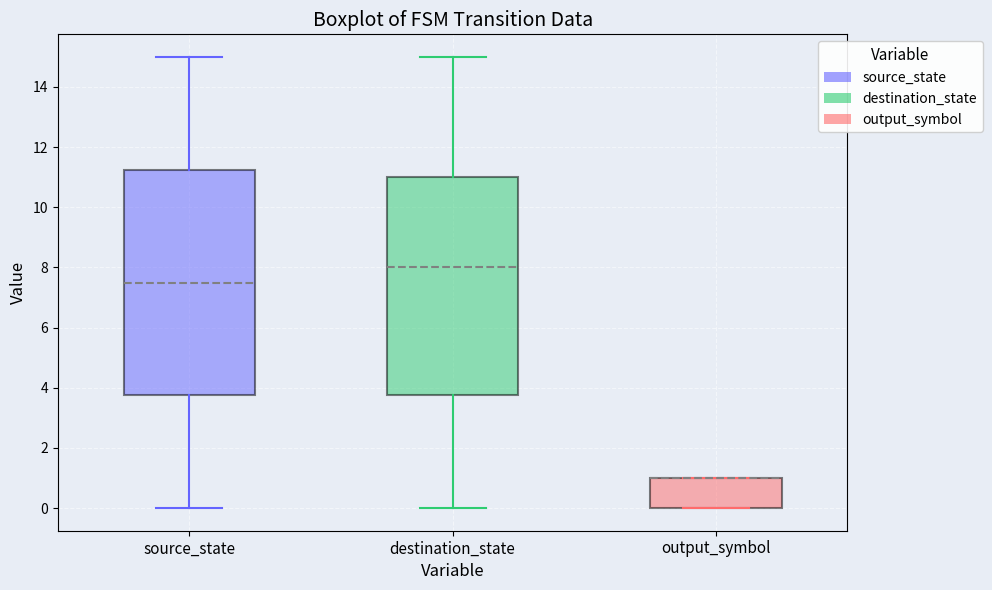

Comparing the boxes themselves (not the whiskers), which one is the tallest?

source_state